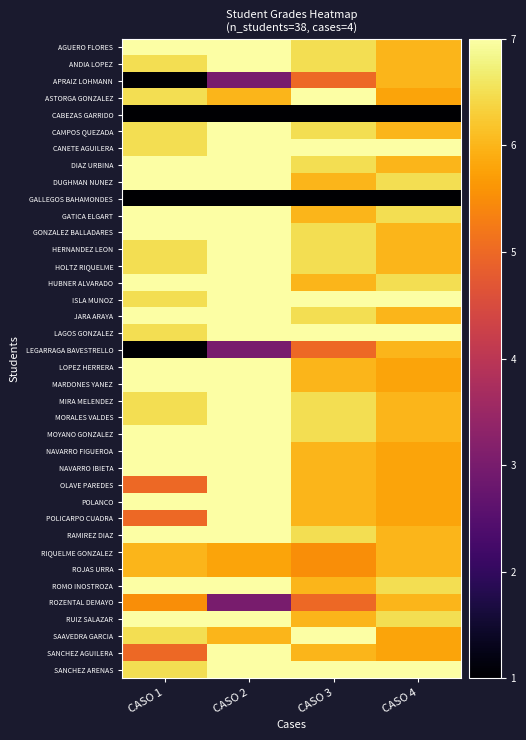

Reading right to left, what are all the values shown in this chart?

AGUERO FLORES: CASO 4=6.0	CASO 3=6.5	CASO 2=7.0	CASO 1=7.0
ANDIA LOPEZ: CASO 4=6.0	CASO 3=6.5	CASO 2=7.0	CASO 1=6.5
APRAIZ LOHMANN: CASO 4=6.0	CASO 3=5.0	CASO 2=3.0	CASO 1=1.0
ASTORGA GONZALEZ: CASO 4=5.8	CASO 3=7.0	CASO 2=6.0	CASO 1=6.5
CABEZAS GARRIDO: CASO 4=1.0	CASO 3=1.0	CASO 2=1.0	CASO 1=1.0
CAMPOS QUEZADA: CASO 4=6.0	CASO 3=6.5	CASO 2=7.0	CASO 1=6.5
CANETE AGUILERA: CASO 4=7.0	CASO 3=7.0	CASO 2=7.0	CASO 1=6.5
DIAZ URBINA: CASO 4=6.0	CASO 3=6.5	CASO 2=7.0	CASO 1=7.0
DUGHMAN NUNEZ: CASO 4=6.5	CASO 3=6.0	CASO 2=7.0	CASO 1=7.0
GALLEGOS BAHAMONDES: CASO 4=1.0	CASO 3=1.0	CASO 2=1.0	CASO 1=1.0
GATICA ELGART: CASO 4=6.5	CASO 3=6.0	CASO 2=7.0	CASO 1=7.0
GONZALEZ BALLADARES: CASO 4=6.0	CASO 3=6.5	CASO 2=7.0	CASO 1=7.0
HERNANDEZ LEON: CASO 4=6.0	CASO 3=6.5	CASO 2=7.0	CASO 1=6.5
HOLTZ RIQUELME: CASO 4=6.0	CASO 3=6.5	CASO 2=7.0	CASO 1=6.5
HUBNER ALVARADO: CASO 4=6.5	CASO 3=6.0	CASO 2=7.0	CASO 1=7.0
ISLA MUNOZ: CASO 4=7.0	CASO 3=7.0	CASO 2=7.0	CASO 1=6.5
JARA ARAYA: CASO 4=6.0	CASO 3=6.5	CASO 2=7.0	CASO 1=7.0
LAGOS GONZALEZ: CASO 4=7.0	CASO 3=7.0	CASO 2=7.0	CASO 1=6.5
LEGARRAGA BAVESTRELLO: CASO 4=6.0	CASO 3=5.0	CASO 2=3.0	CASO 1=1.0
LOPEZ HERRERA: CASO 4=5.8	CASO 3=6.0	CASO 2=7.0	CASO 1=7.0
MARDONES YANEZ: CASO 4=5.8	CASO 3=6.0	CASO 2=7.0	CASO 1=7.0
MIRA MELENDEZ: CASO 4=6.0	CASO 3=6.5	CASO 2=7.0	CASO 1=6.5
MORALES VALDES: CASO 4=6.0	CASO 3=6.5	CASO 2=7.0	CASO 1=6.5
MOYANO GONZALEZ: CASO 4=6.0	CASO 3=6.5	CASO 2=7.0	CASO 1=7.0
NAVARRO FIGUEROA: CASO 4=5.8	CASO 3=6.0	CASO 2=7.0	CASO 1=7.0
NAVARRO IBIETA: CASO 4=5.8	CASO 3=6.0	CASO 2=7.0	CASO 1=7.0
OLAVE PAREDES: CASO 4=5.8	CASO 3=6.0	CASO 2=7.0	CASO 1=5.0
POLANCO: CASO 4=5.8	CASO 3=6.0	CASO 2=7.0	CASO 1=7.0
POLICARPO CUADRA: CASO 4=5.8	CASO 3=6.0	CASO 2=7.0	CASO 1=5.0
RAMIREZ DIAZ: CASO 4=6.0	CASO 3=6.5	CASO 2=7.0	CASO 1=7.0
RIQUELME GONZALEZ: CASO 4=6.0	CASO 3=5.5	CASO 2=5.8	CASO 1=6.0
ROJAS URRA: CASO 4=6.0	CASO 3=5.5	CASO 2=5.8	CASO 1=6.0
ROMO INOSTROZA: CASO 4=6.5	CASO 3=6.0	CASO 2=7.0	CASO 1=7.0
ROZENTAL DEMAYO: CASO 4=6.0	CASO 3=5.0	CASO 2=3.0	CASO 1=5.5
RUIZ SALAZAR: CASO 4=6.5	CASO 3=6.0	CASO 2=7.0	CASO 1=7.0
SAAVEDRA GARCIA: CASO 4=5.8	CASO 3=7.0	CASO 2=6.0	CASO 1=6.5
SANCHEZ AGUILERA: CASO 4=5.8	CASO 3=6.0	CASO 2=7.0	CASO 1=5.0
SANCHEZ ARENAS: CASO 4=7.0	CASO 3=7.0	CASO 2=7.0	CASO 1=6.5